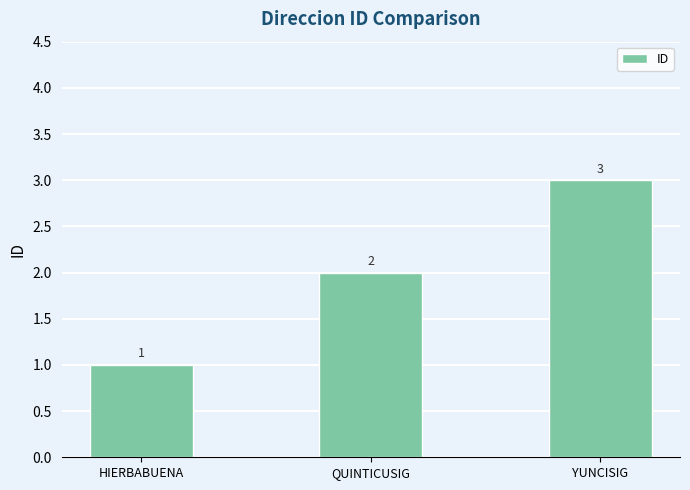

What is the ratio of the value at QUINTICUSIG to the value at HIERBABUENA?

2.0